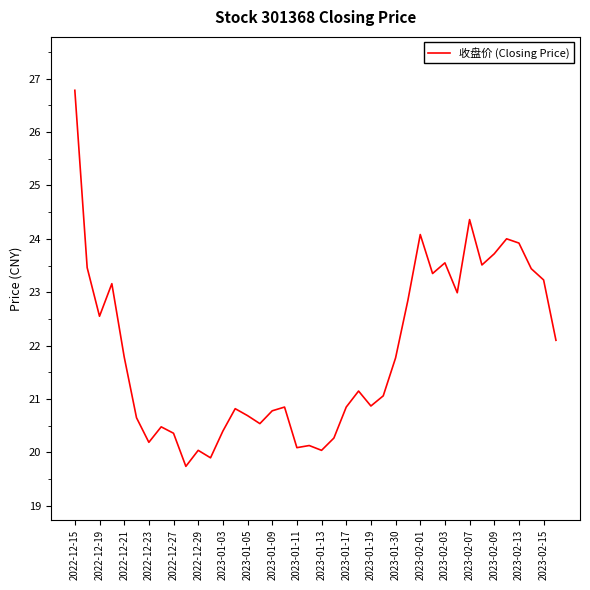

What is the difference between the maximum and minimum values?

7.0